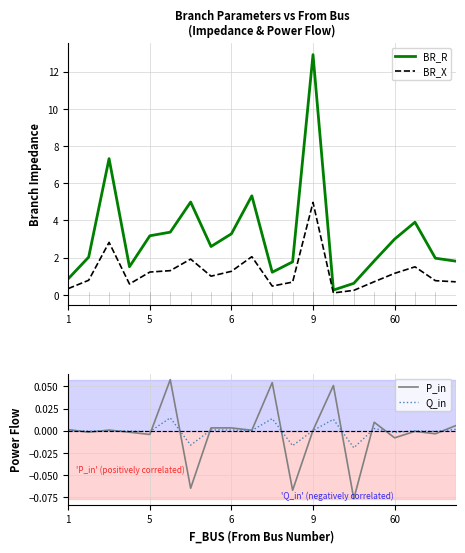

How many values in the P_in series exceed 0?

11